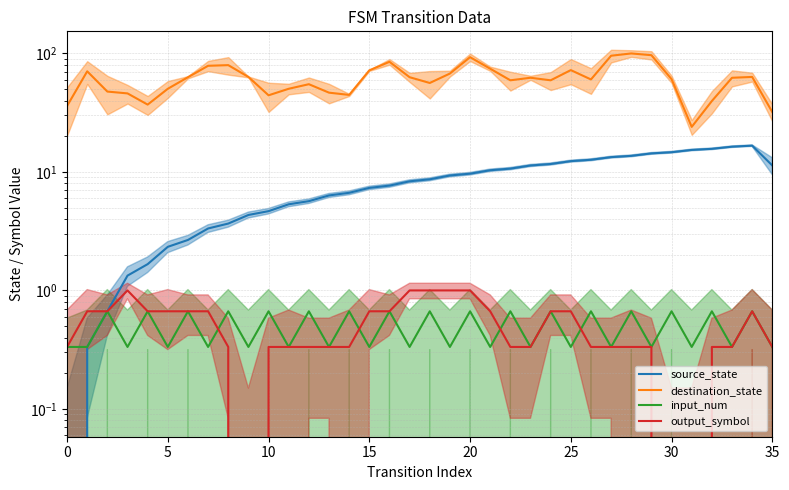

True or false: input_num and source_state intersect in this chart.

False